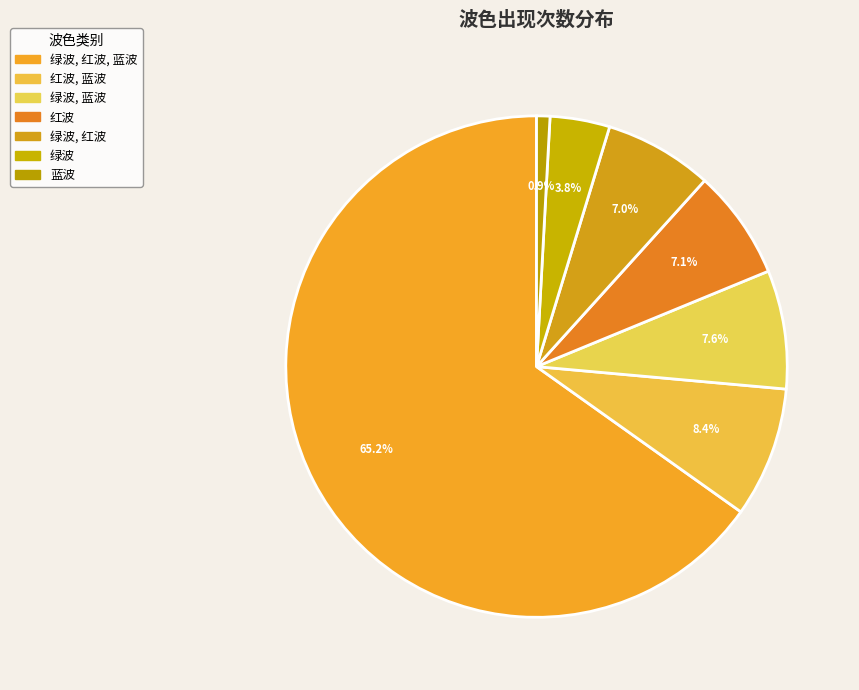

True or false: 绿波, 蓝波 accounts for 13% of the total.

False